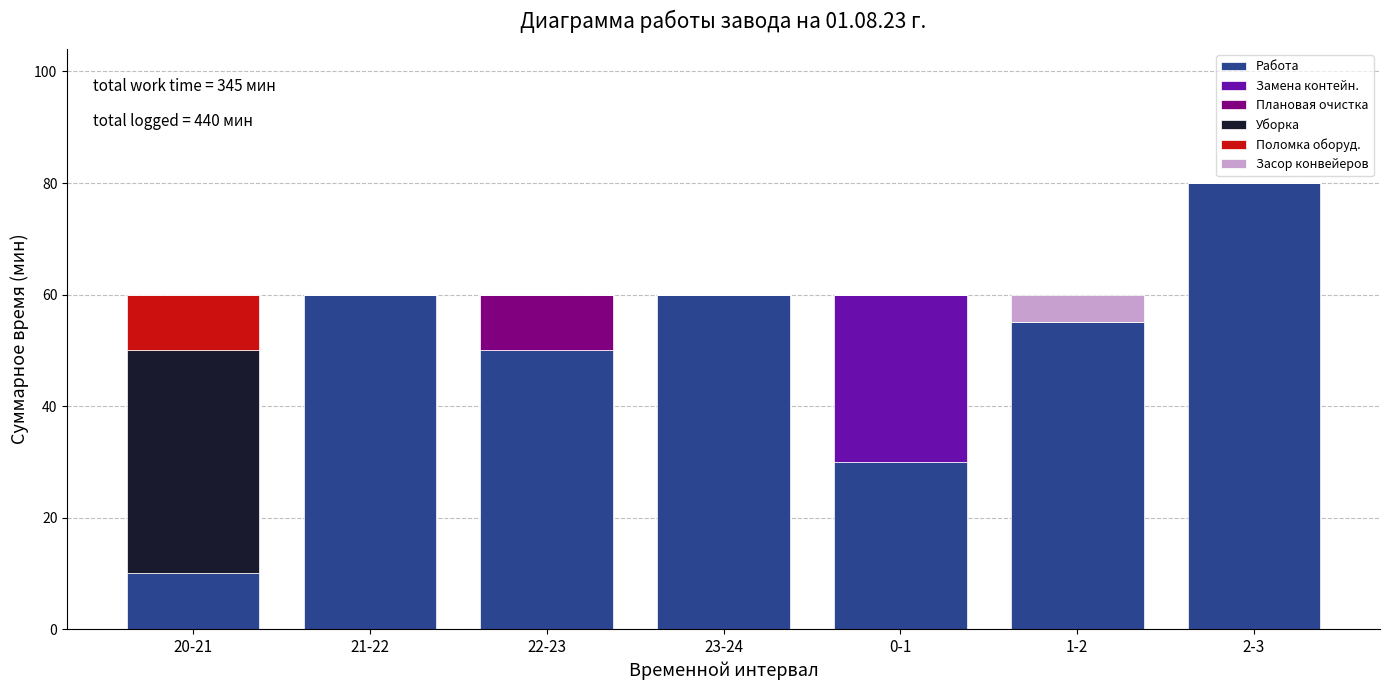

The value of Работа at 1-2 is 55. True or false?

True